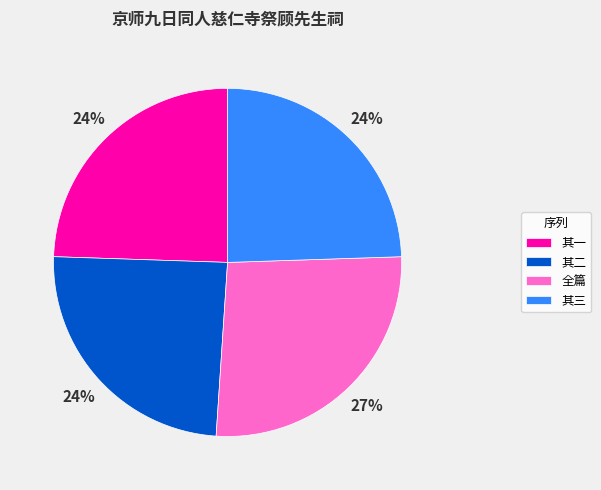

To the nearest percent, what is the average slice percentage?

25%